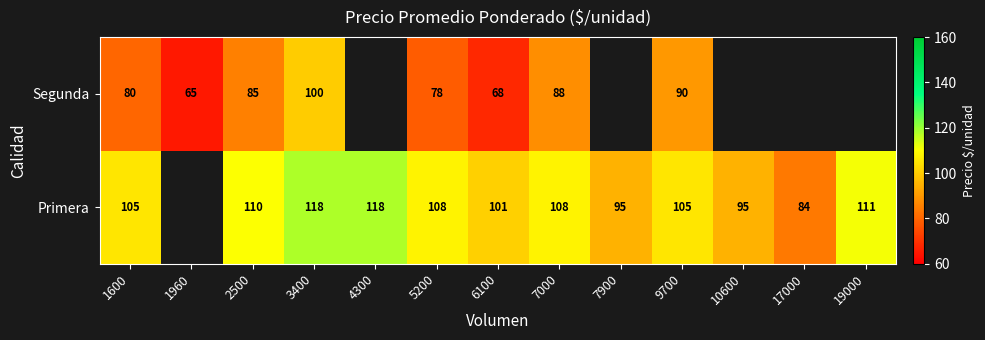

At 9700, list the series in order from smallest to largest.

Segunda, Primera